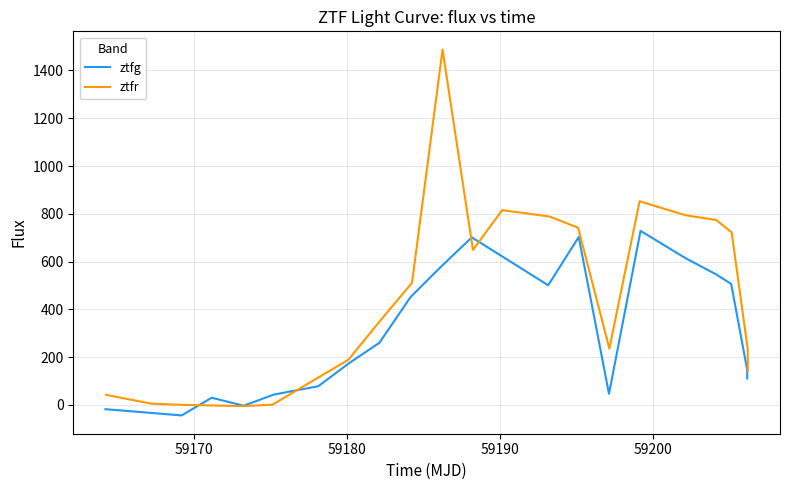

What is the sum of all ztfr values?

9329.0